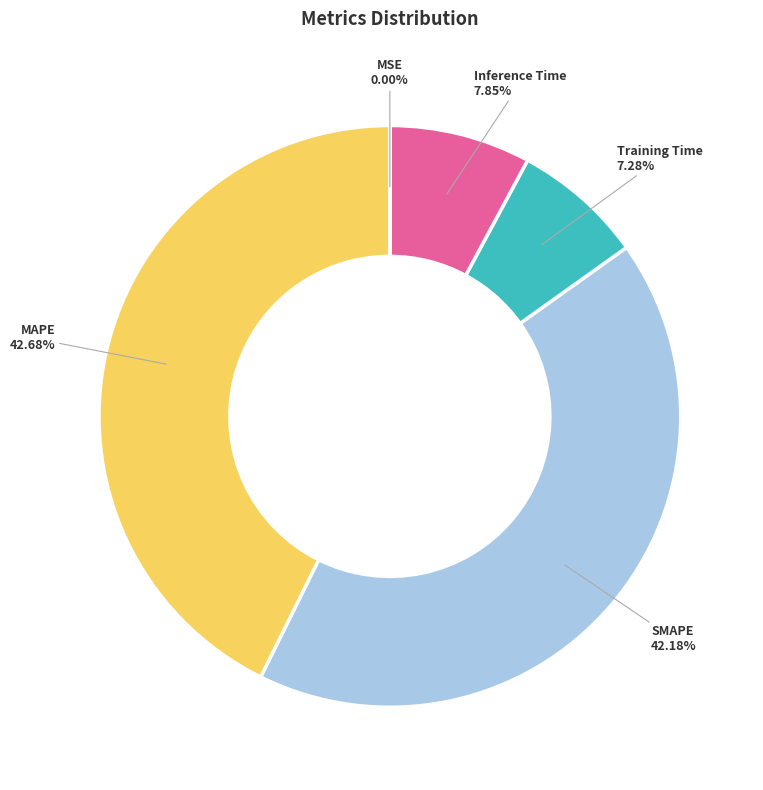

What percentage is NOT represented by Inference Time?

92.1%